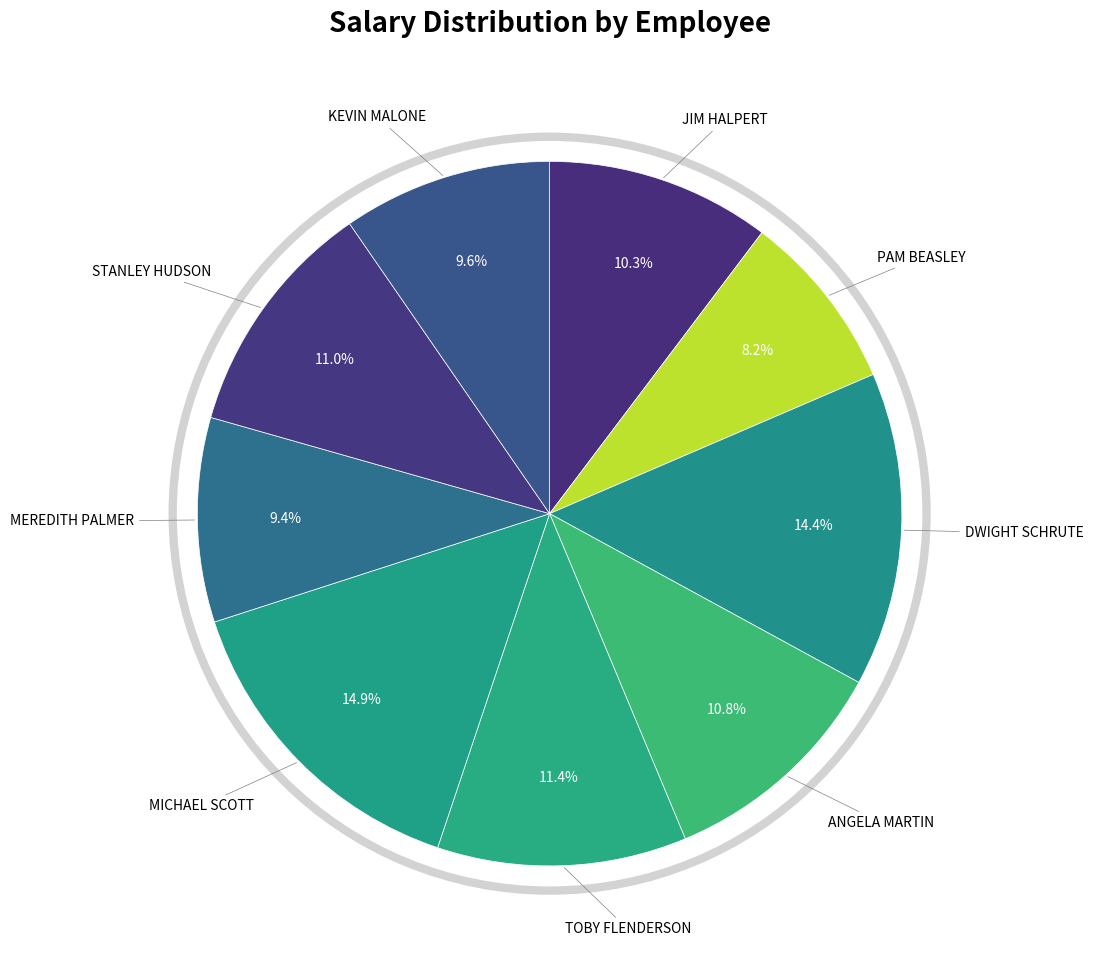

Rank the categories by value from highest to lowest.

Michael Scott, Dwight Schrute, Toby Flenderson, Stanley Hudson, Angela Martin, Jim Halpert, Kevin Malone, Meredith Palmer, Pam Beasley